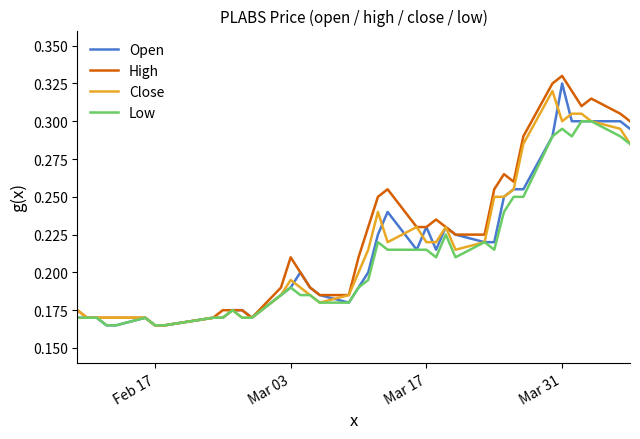

True or false: Open and Low cross at least once.

False